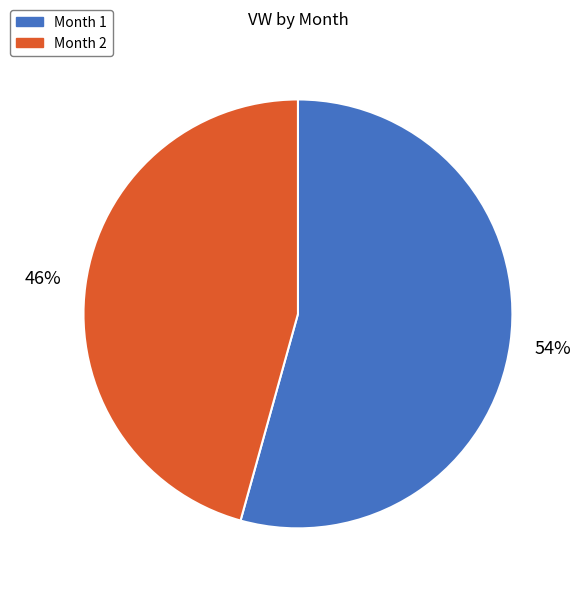

Between Month 1 and Month 2, which is larger?

Month 1